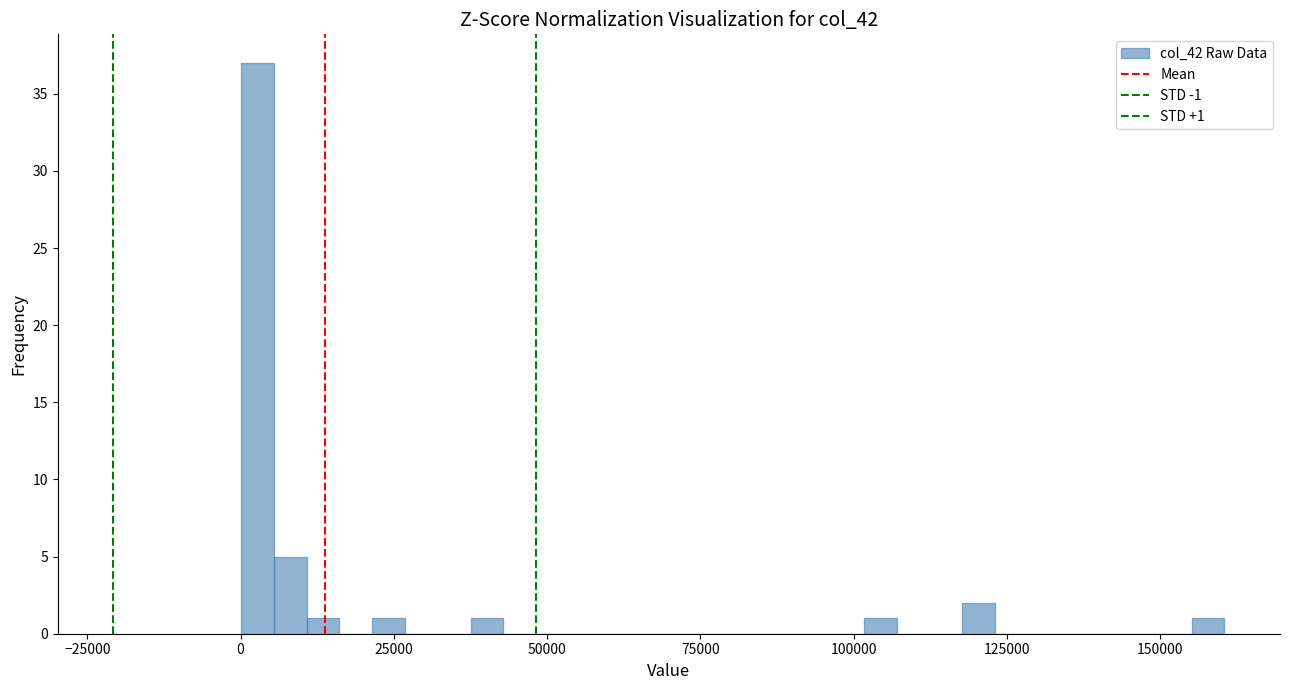

Read against the x-axis, roughly where is the centre of the tallest bar?

5000